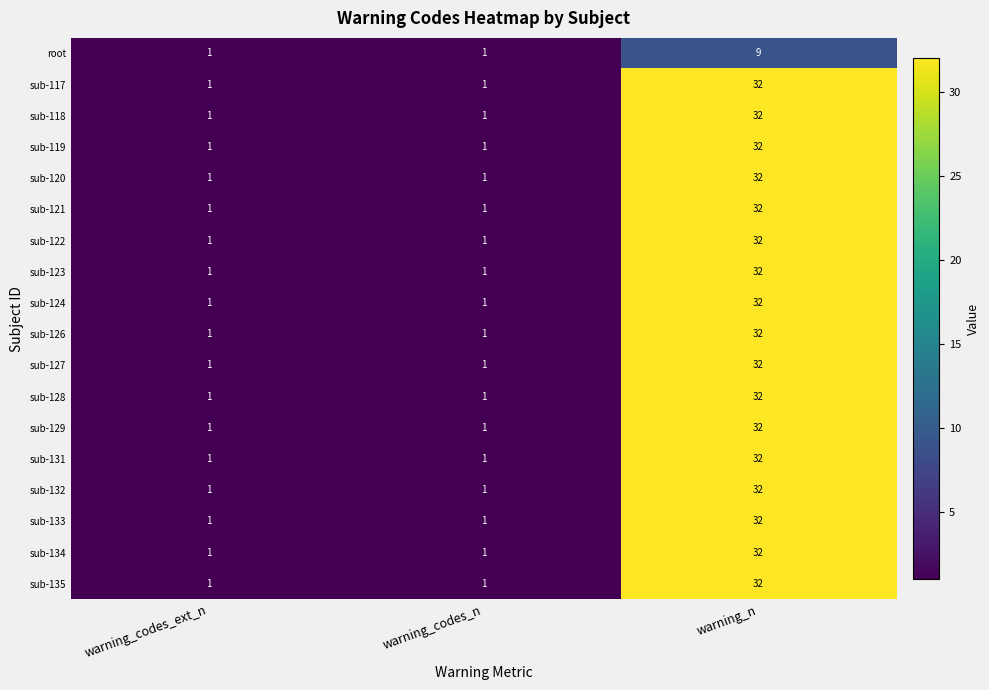

The sub-132 series shows 0 at warning_codes_n. True or false?

False